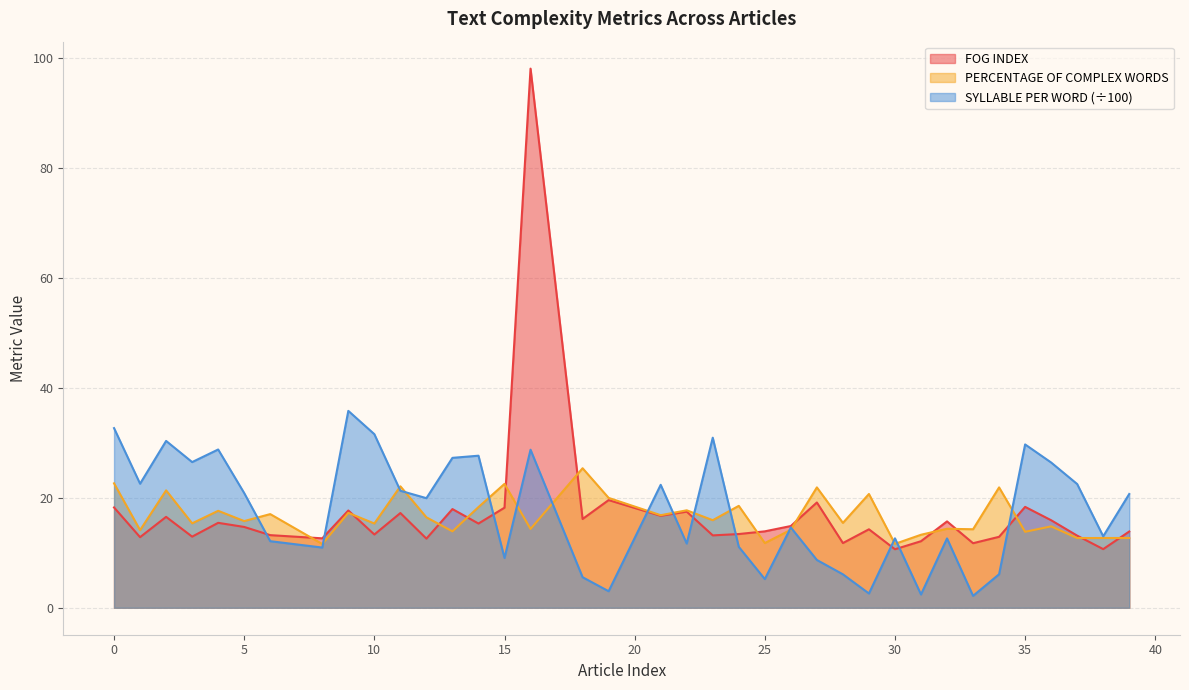

What are all the series names shown in the legend?

FOG INDEX, PERCENTAGE OF COMPLEX WORDS, SYLLABLE PER WORD (÷100)